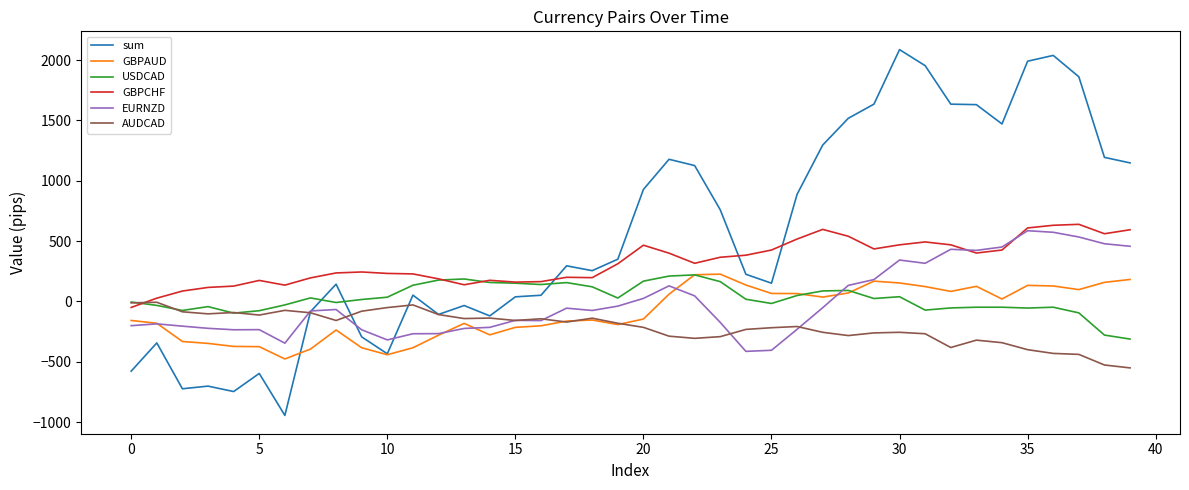

Which series has the largest total across all categories?

sum